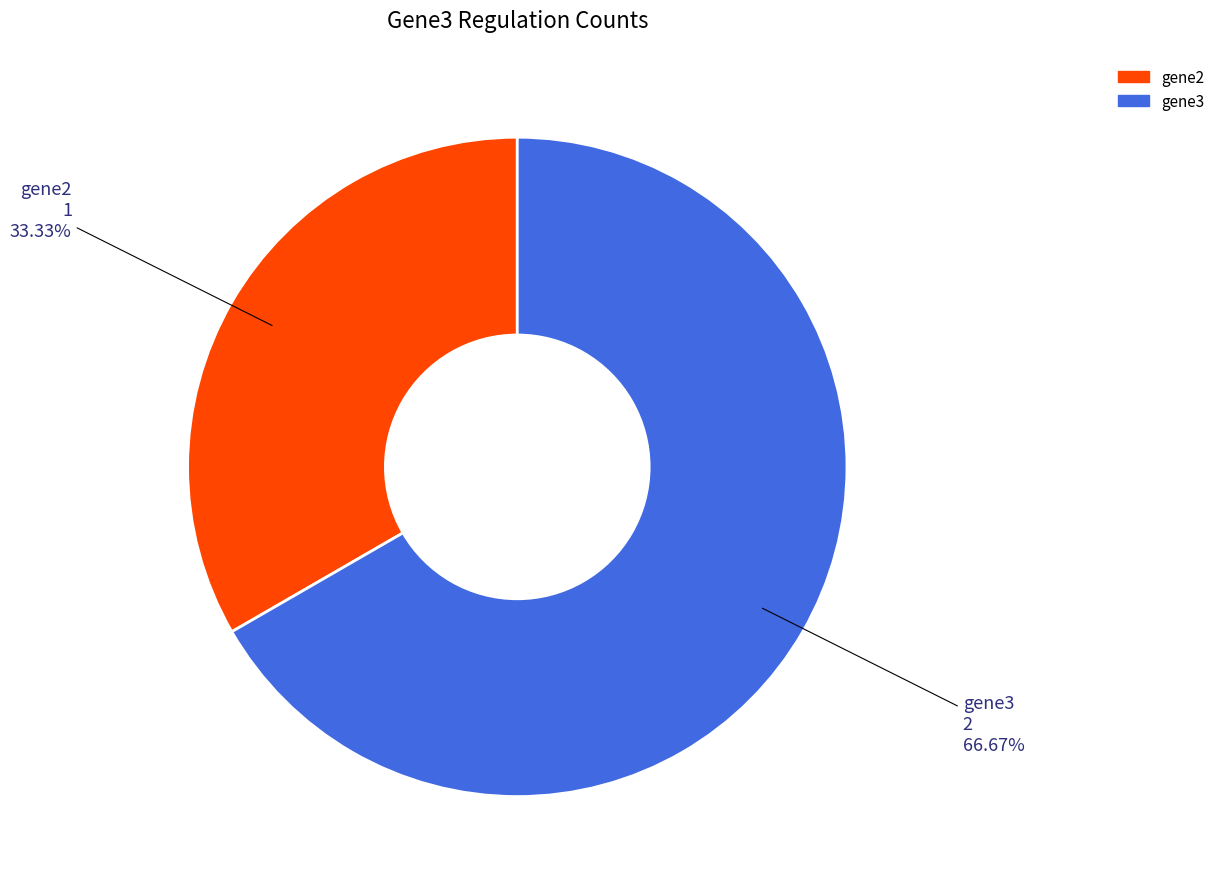

Is there any slice that represents more than half of the pie?

Yes